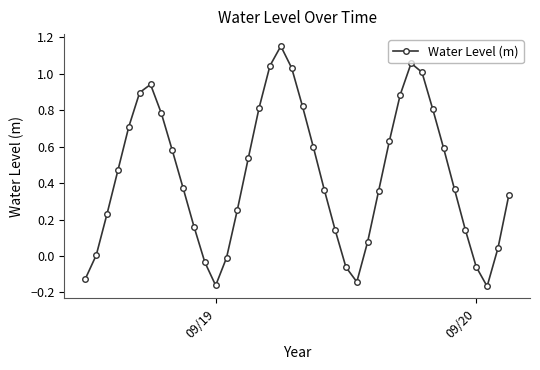

How many lines are shown in the chart?

1